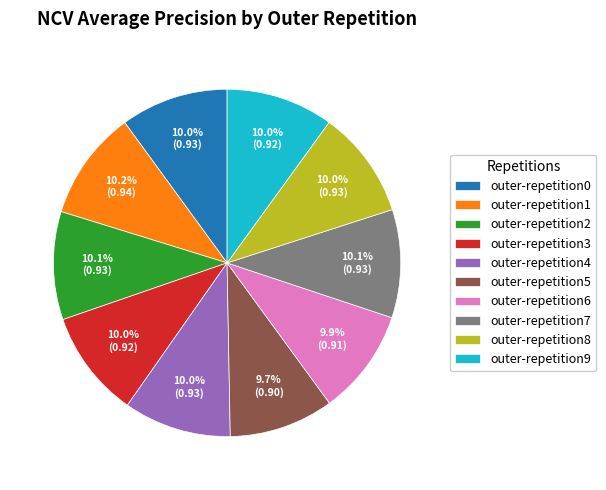

Is there any slice that represents more than half of the pie?

No